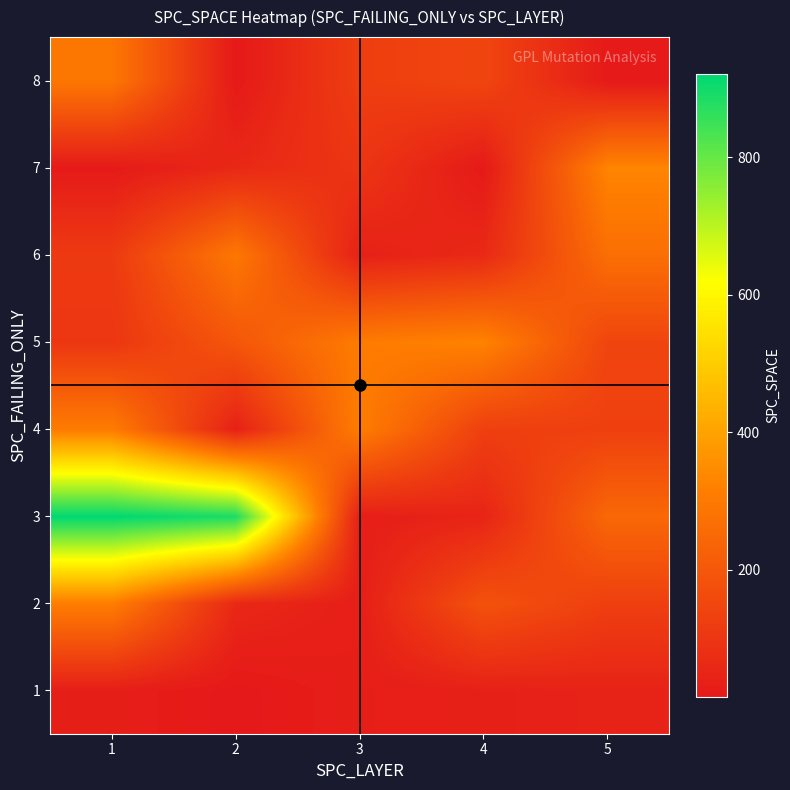

What is the maximum value shown in the chart?

921